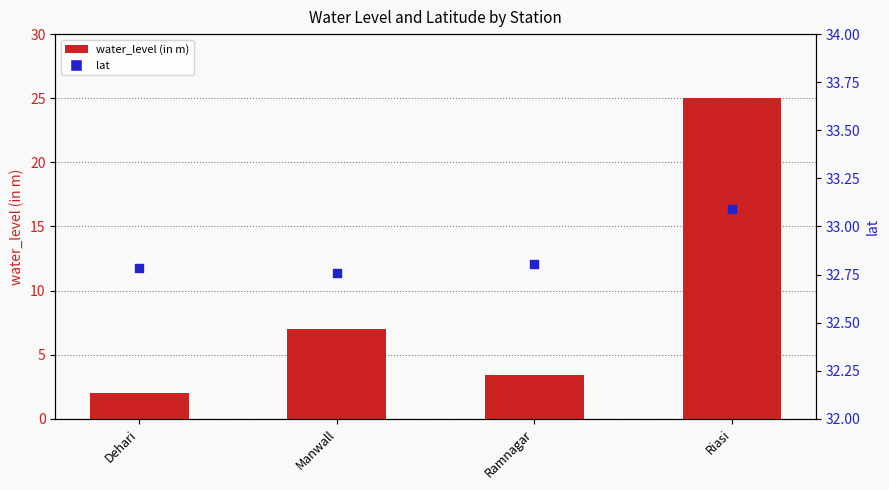

Which series has the widest spread of Y values?

water_level (in m)